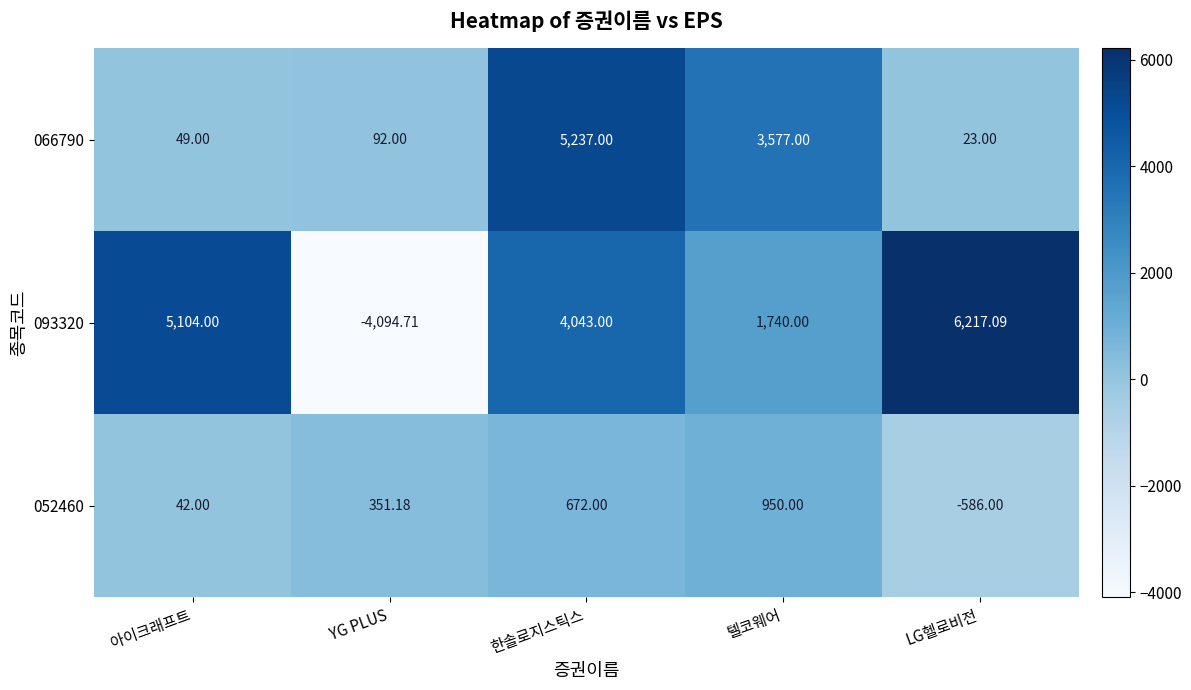

Where does the 093320 series first go above 4043?

아이크래프트